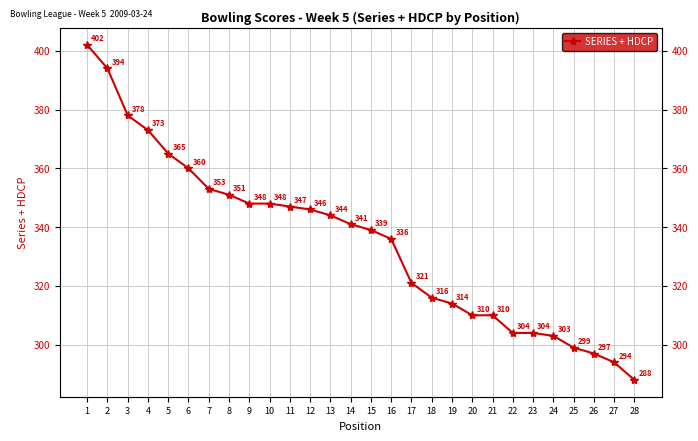

How many series are shown in this chart?

1